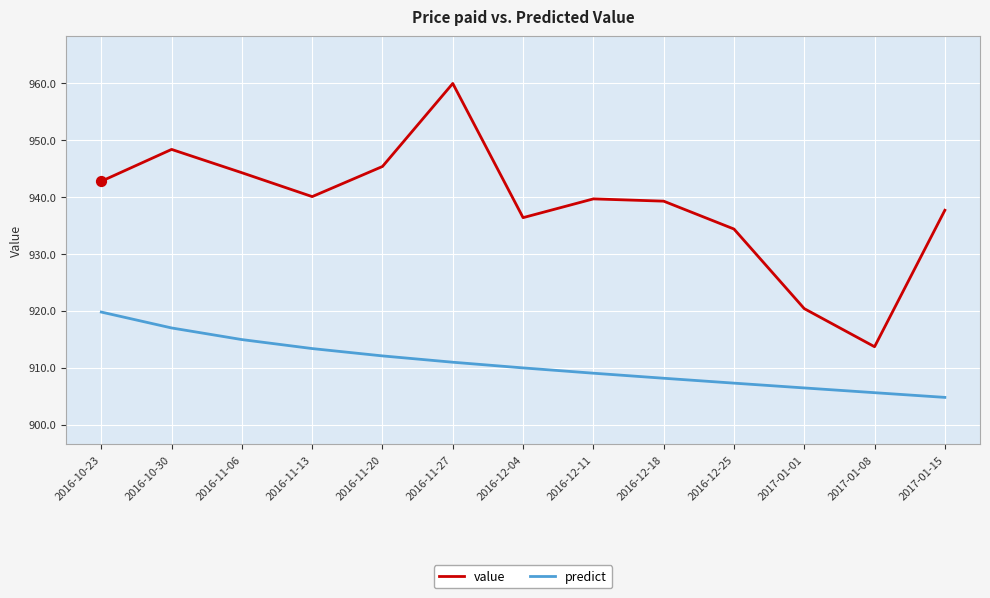

Which series has the largest range (max minus min)?

value